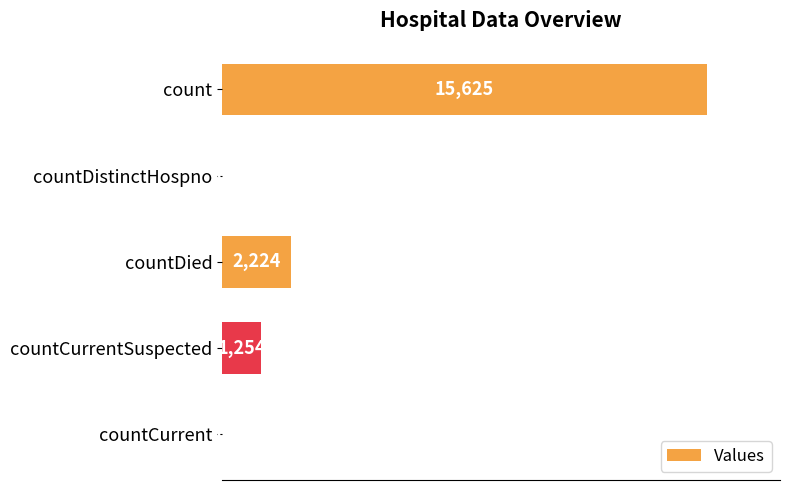

What is the change in value from count to countCurrent?

-15625